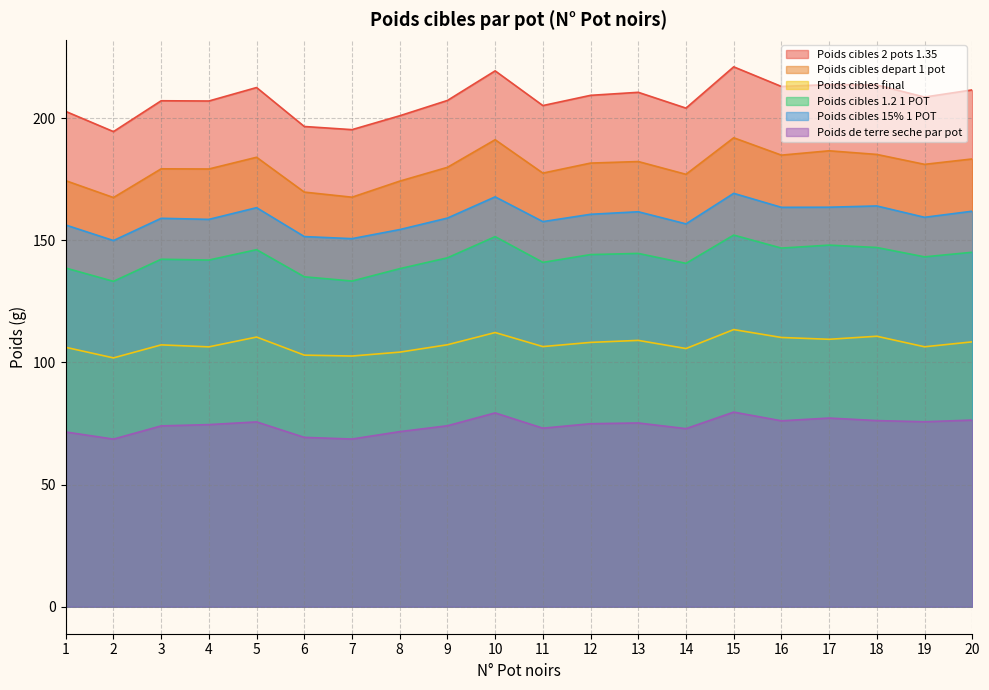

What is the value of the Poids de terre seche par pot point at the 13th from the left?

75.2